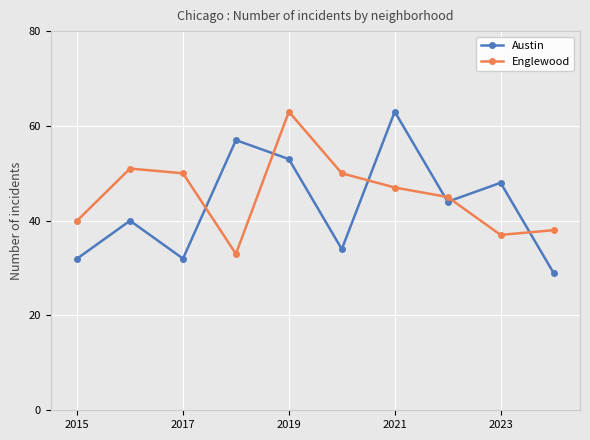

What are all the series names shown in the legend?

Austin, Englewood